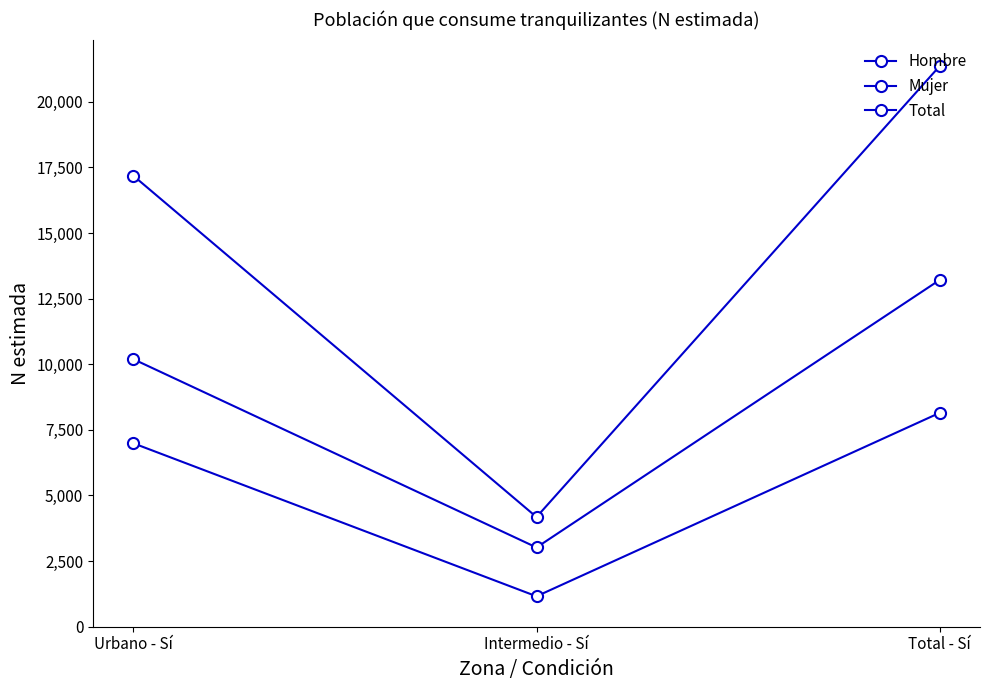

How many data points does each series have?

3